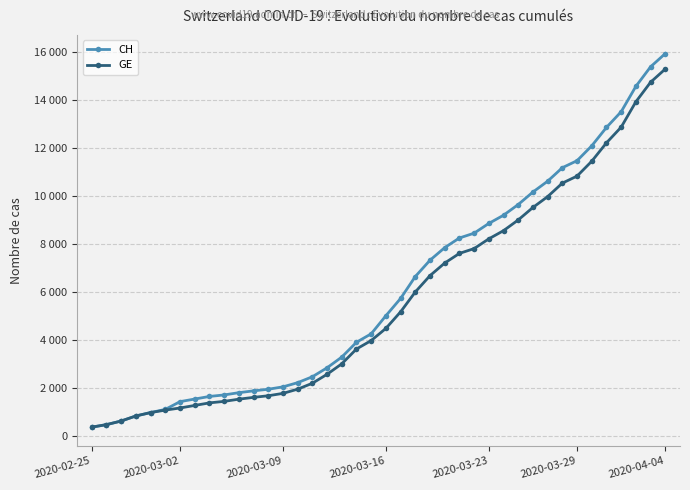

Which series has the widest spread of values?

CH